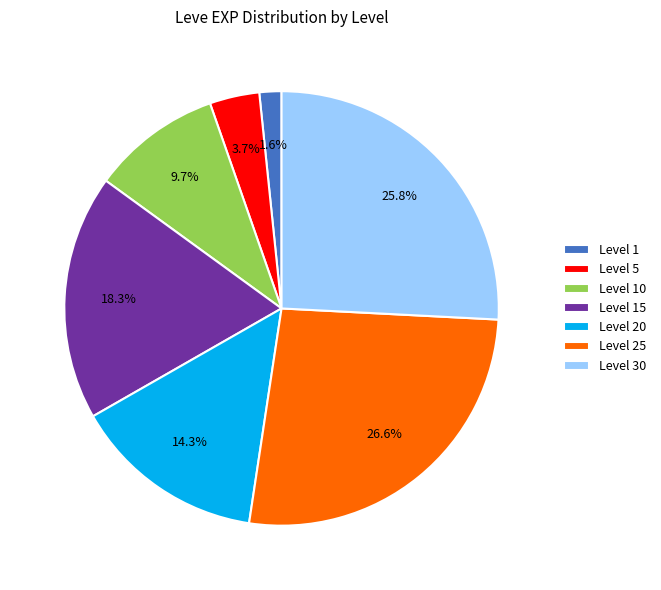

Rank the categories by value from lowest to highest.

Level 1, Level 5, Level 10, Level 20, Level 15, Level 30, Level 25